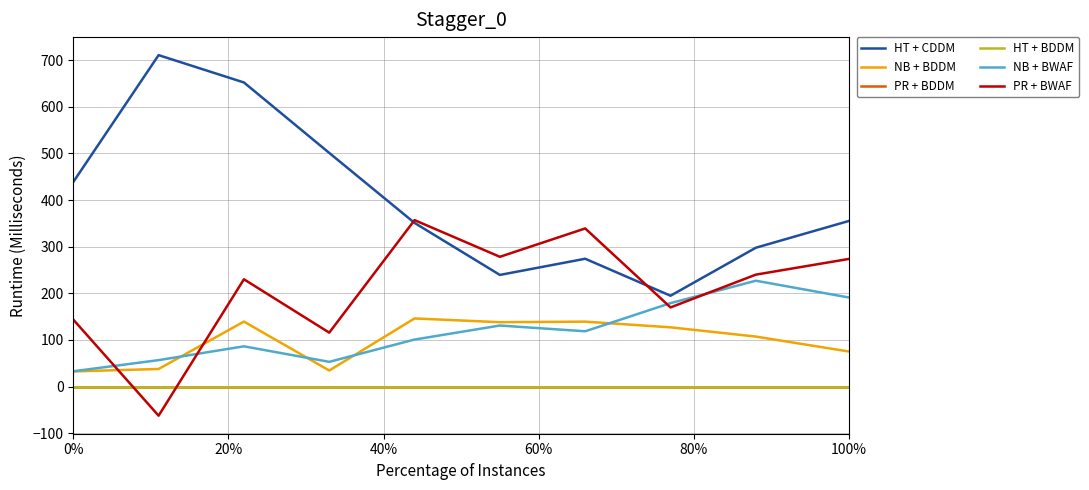

Does the chart have visible grid lines?

Yes